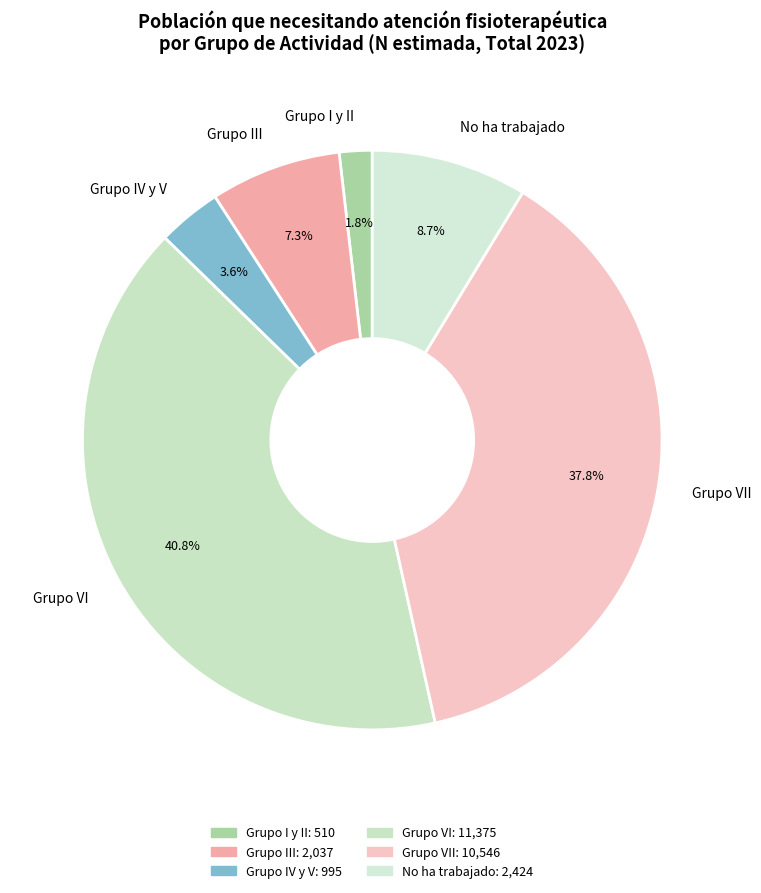

Which has a higher value, Grupo I y II or Grupo VII?

Grupo VII